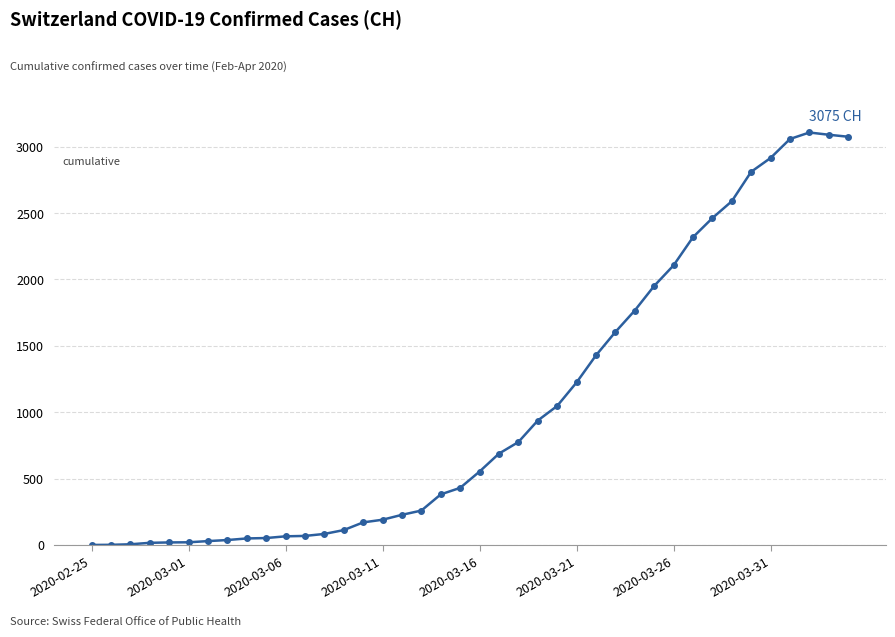

What is the difference between the maximum and minimum values?

3107